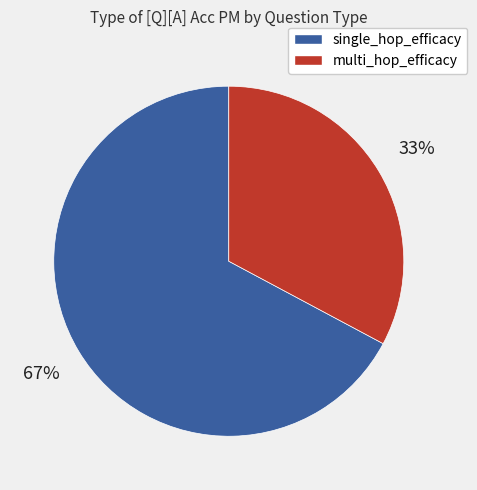

Which has a higher value, multi_hop_efficacy or single_hop_efficacy?

single_hop_efficacy